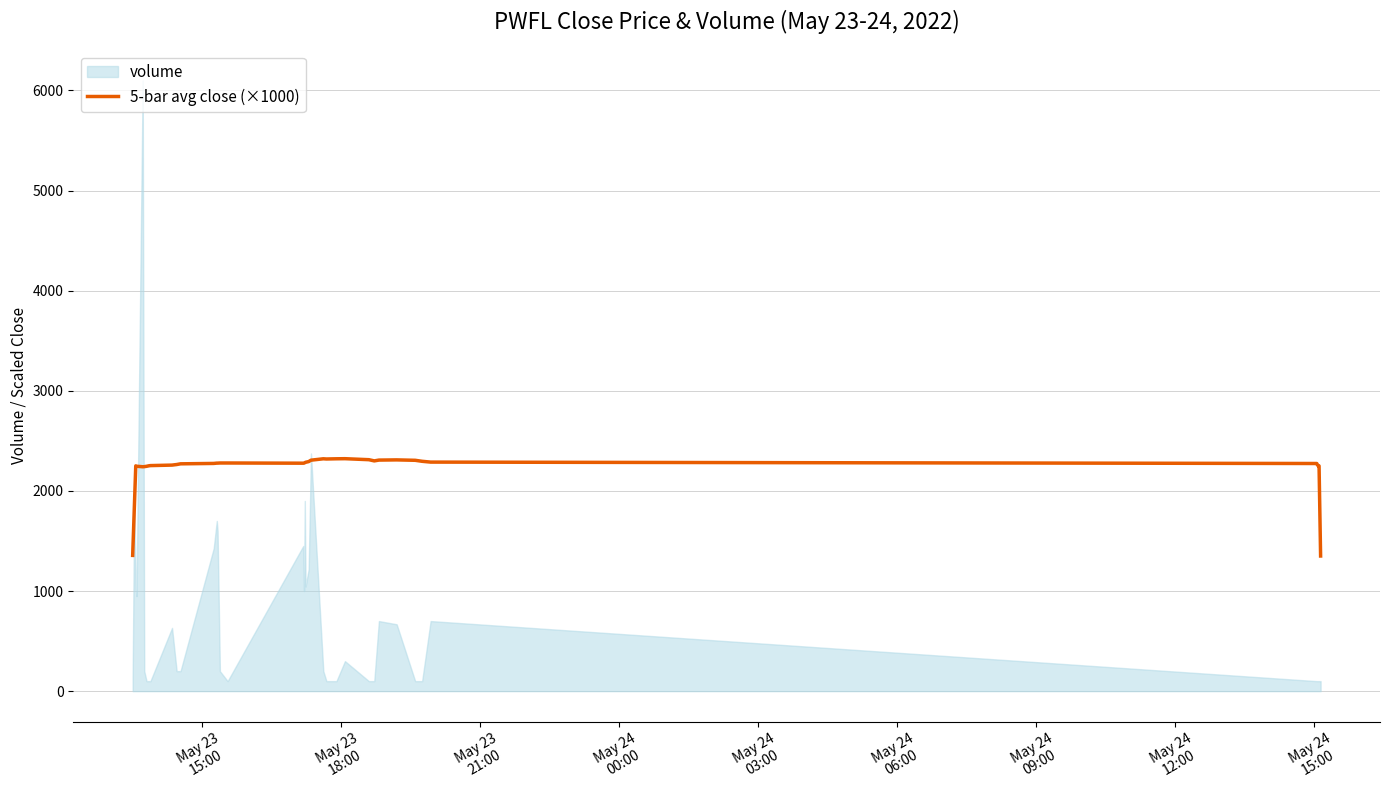

What is the highest value of the 5-bar avg close (×1000) series?

2322.0